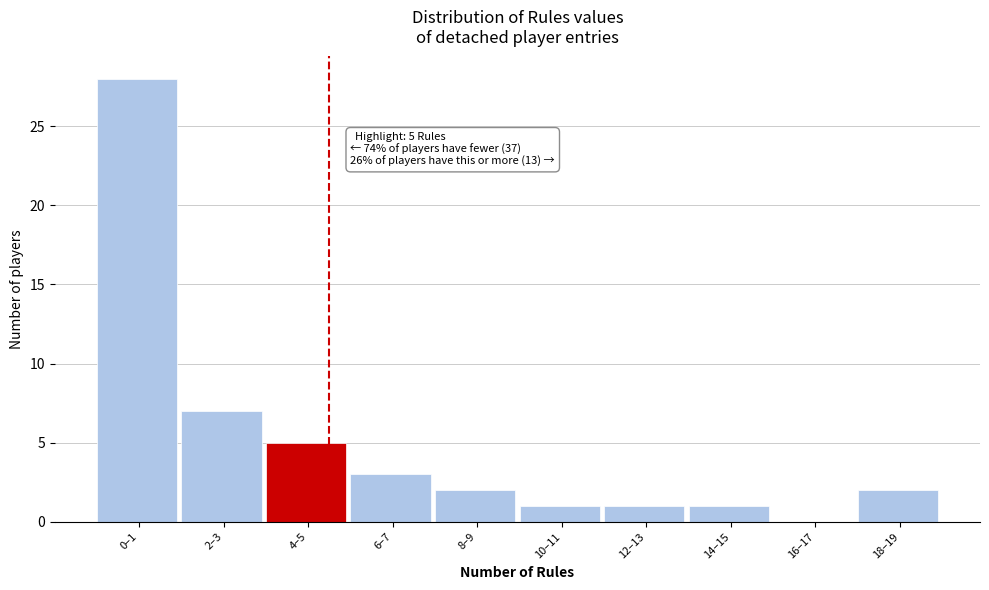

Reading right to left, transcribe all the data shown in this chart.

18–19=2	16–17=0	14–15=1	12–13=1	10–11=1	8–9=2	6–7=3	4–5=5	2–3=7	0–1=28